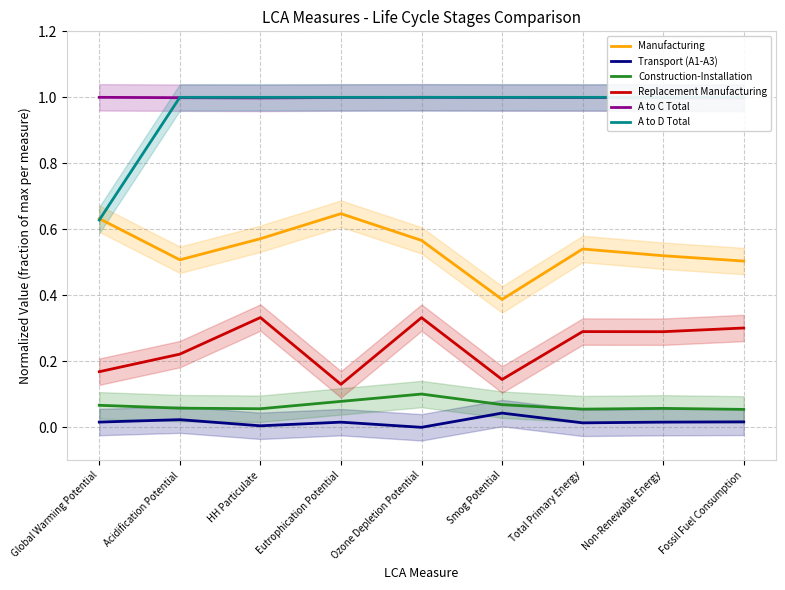

Count the Replacement Manufacturing values in the range 0 to 1.

9